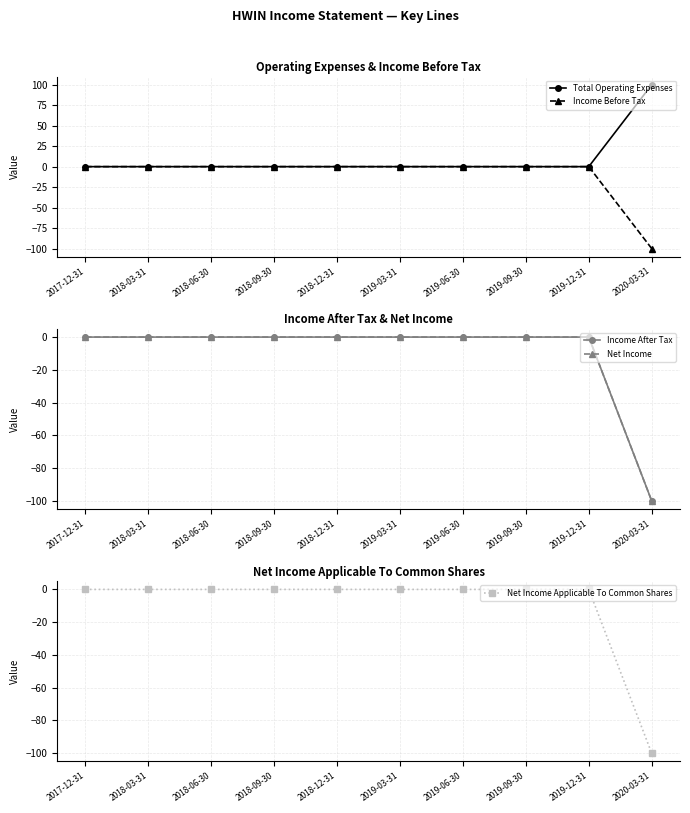

True or false: Total Operating Expenses and Net Income cross at least once.

False